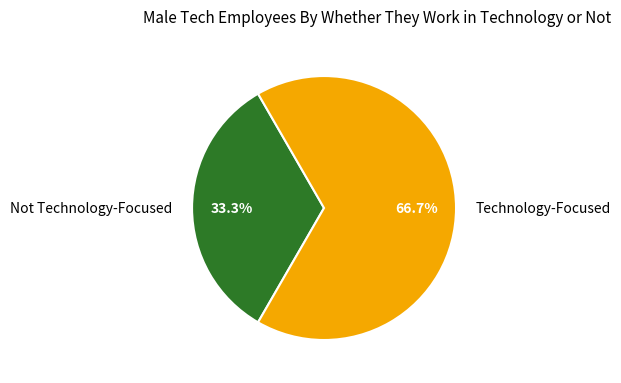

What percentage is NOT represented by Technology-Focused?

33.3%